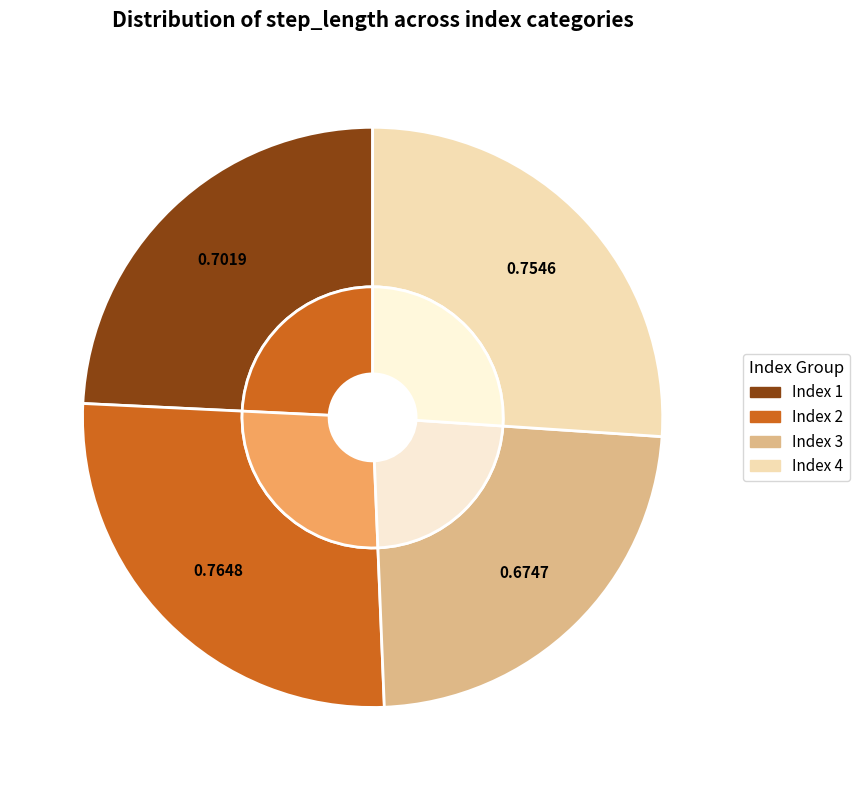

Which category has the biggest portion of the pie?

2